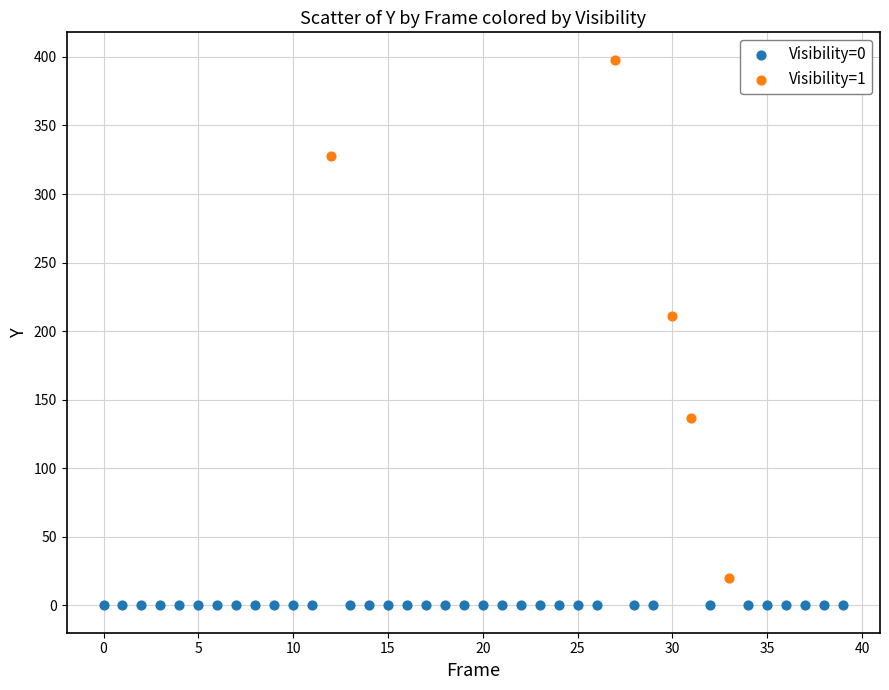

Which series reaches the maximum Y coordinate?

Visibility=1